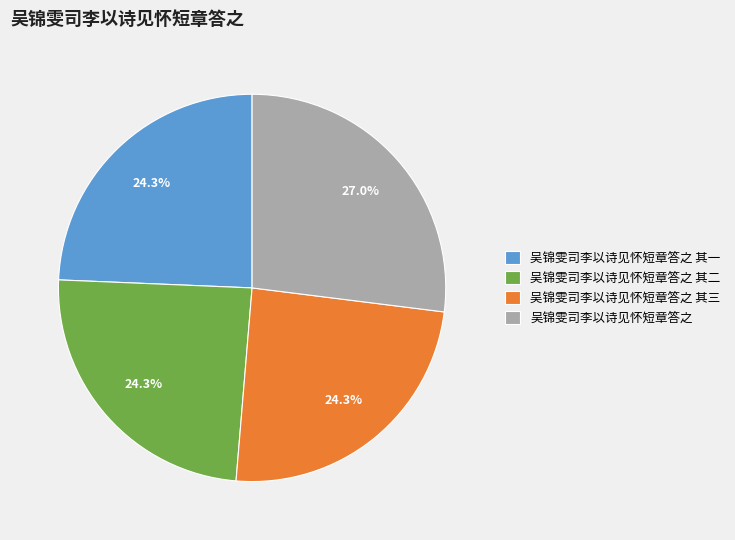

To the nearest percent, what is the average slice percentage?

25%